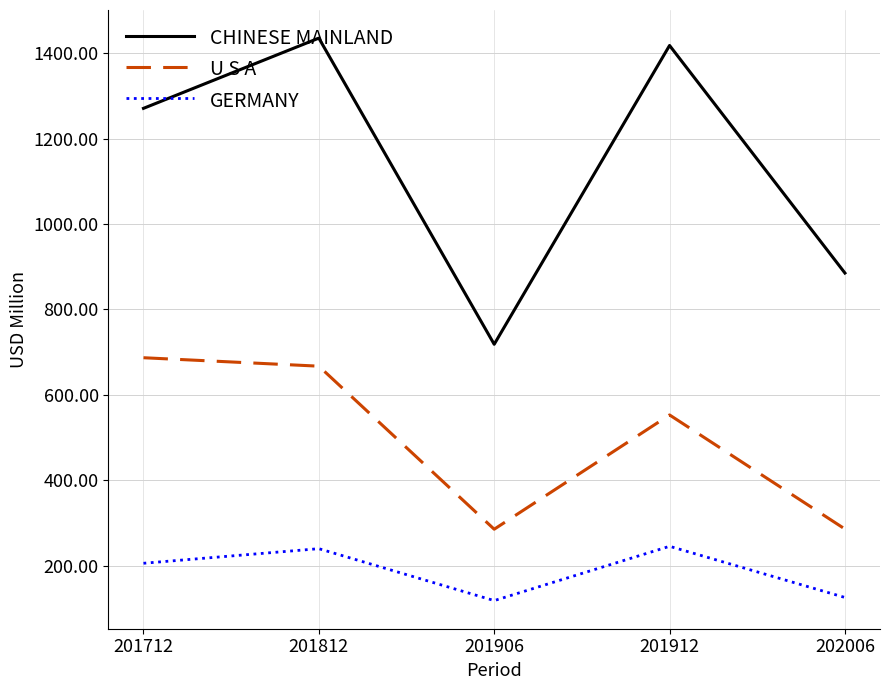

True or false: CHINESE MAINLAND and U S A intersect in this chart.

False